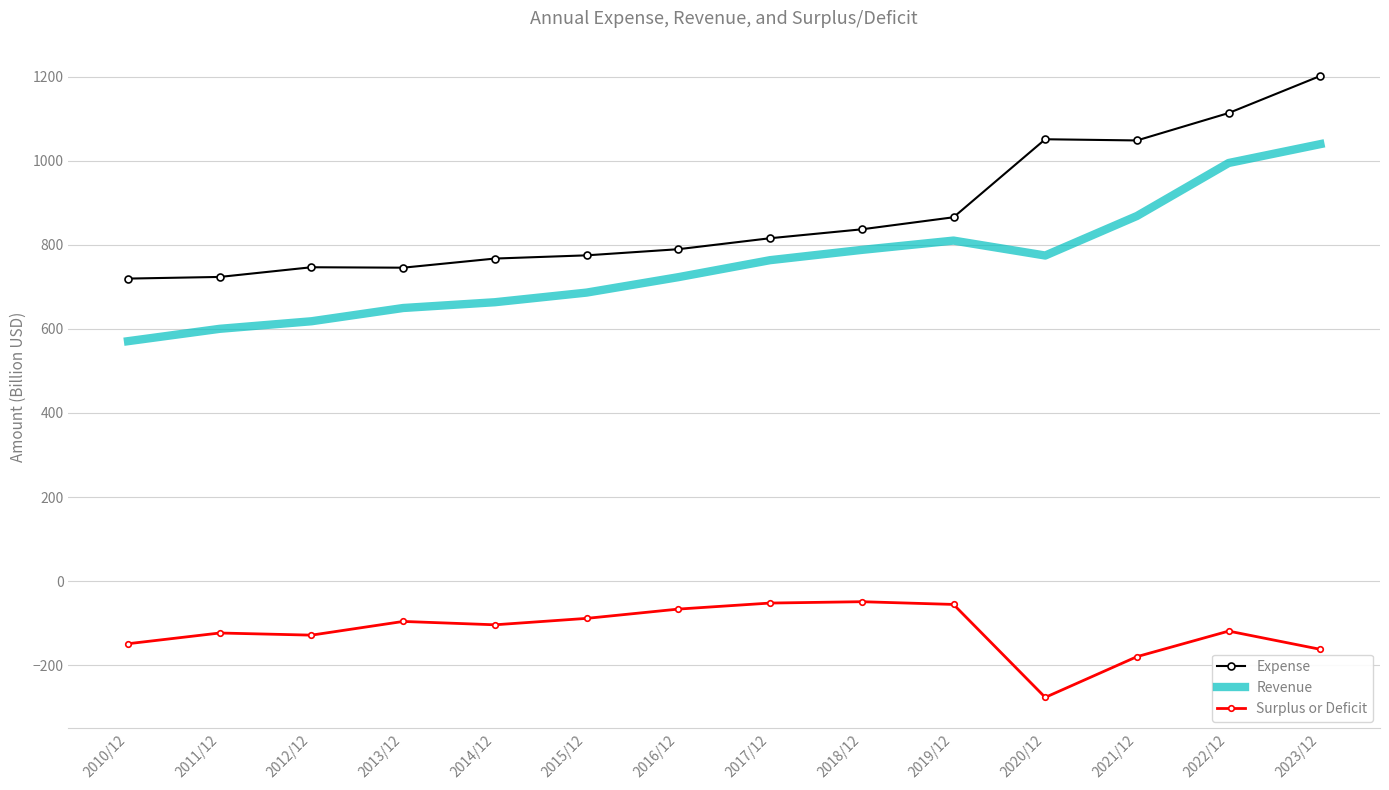

What is the total value across all series at 2021/12?

1736.8